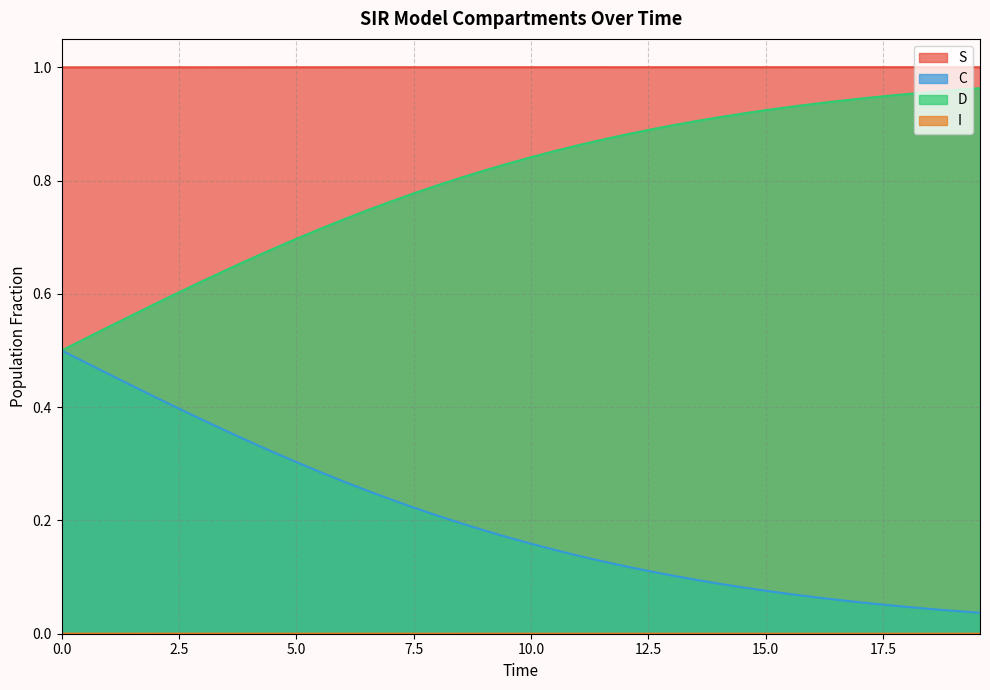

What are all the series names shown in the legend?

S, I, C, D